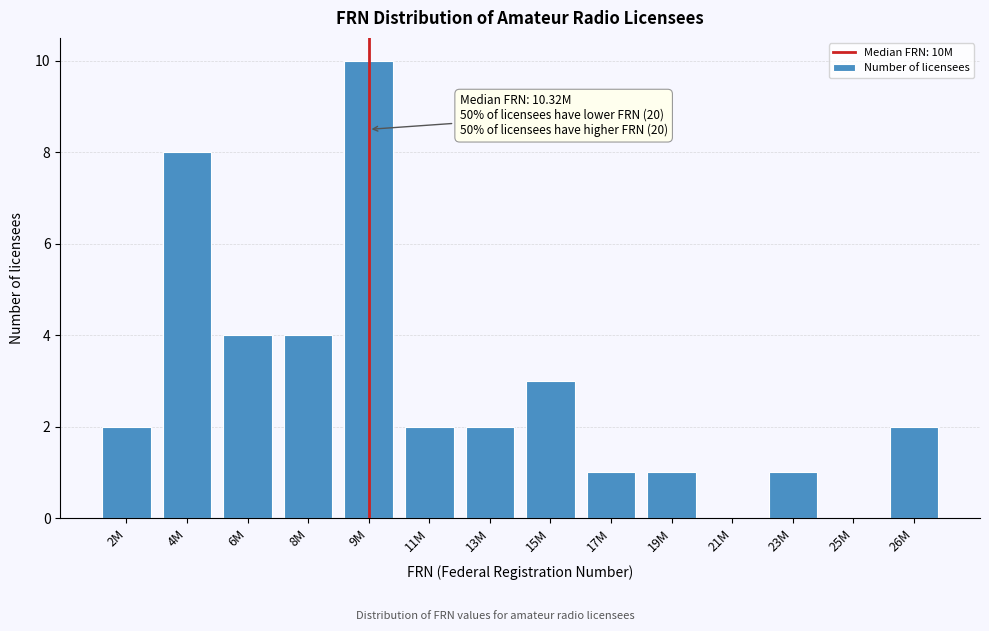

Reading left to right, what are all the values shown in this chart?

2M=2	4M=8	6M=4	8M=4	9M=10	11M=2	13M=2	15M=3	17M=1	19M=1	21M=0	23M=1	25M=0	26M=2